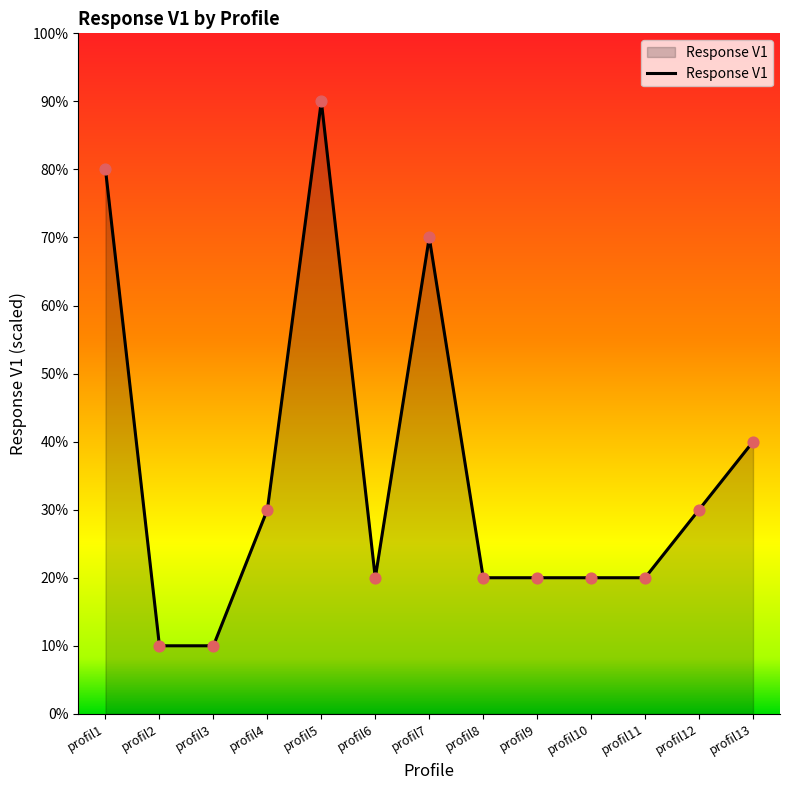

Approximately how many times larger is the value at profil11 compared to profil9?

1.0